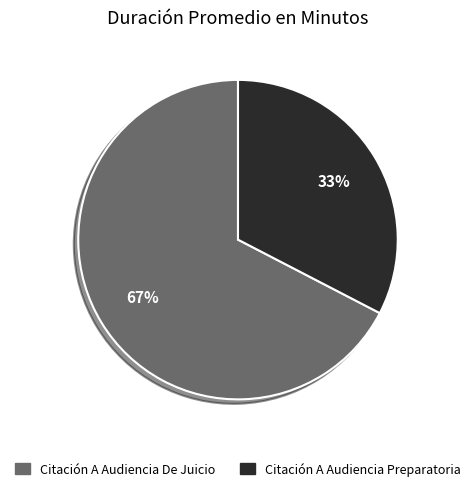

Which category has the smallest portion of the pie?

Citación A Audiencia Preparatoria